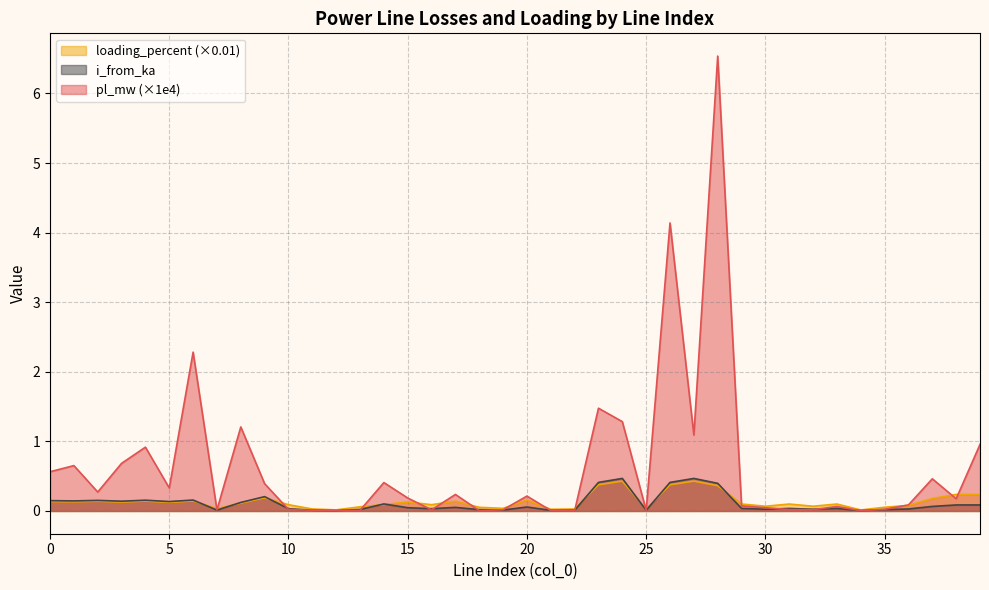

How many distinct data groups are displayed?

3